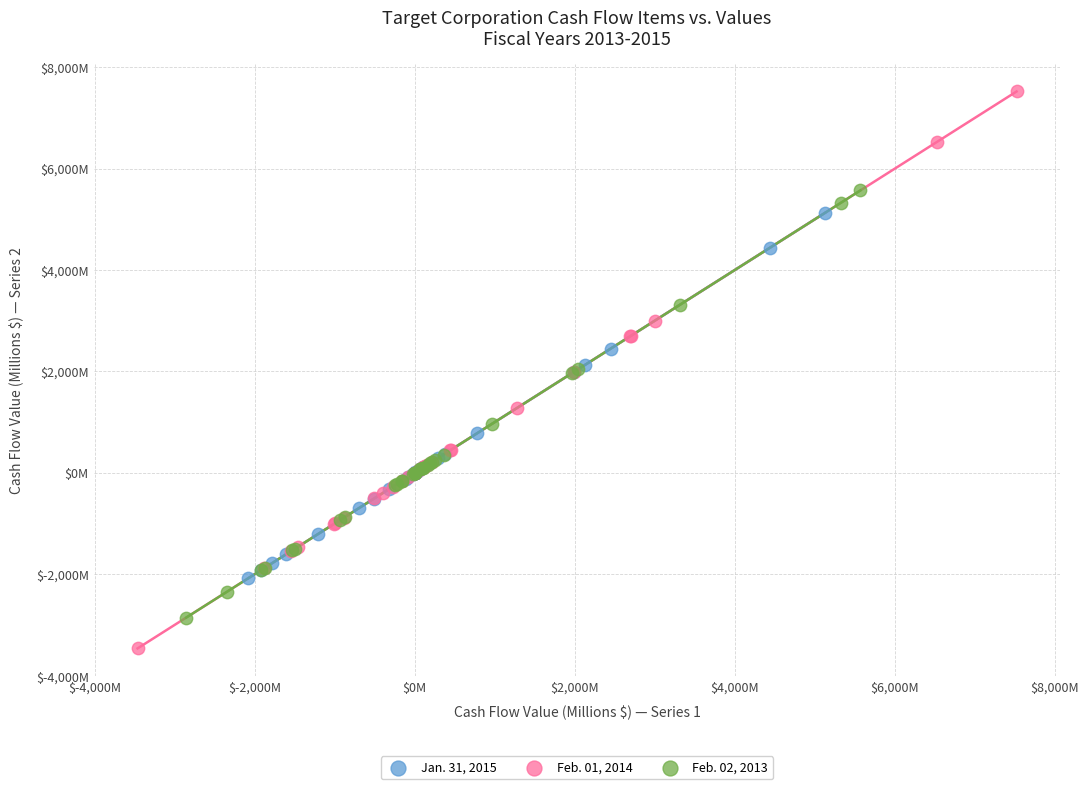

Which series has the widest spread of Y values?

Feb. 01, 2014